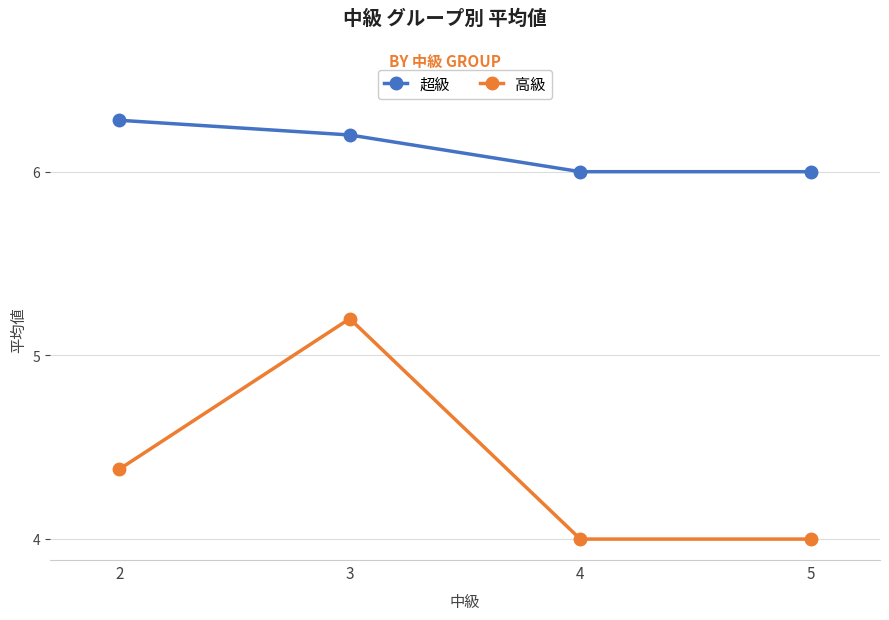

Does the chart have visible grid lines?

Yes